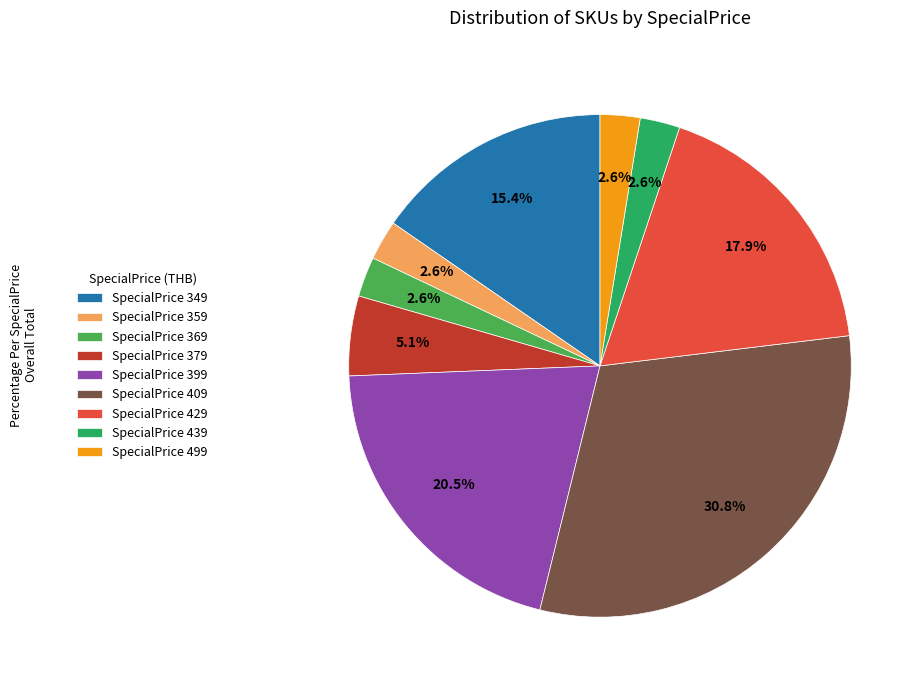

Count the number of slices in the pie.

9